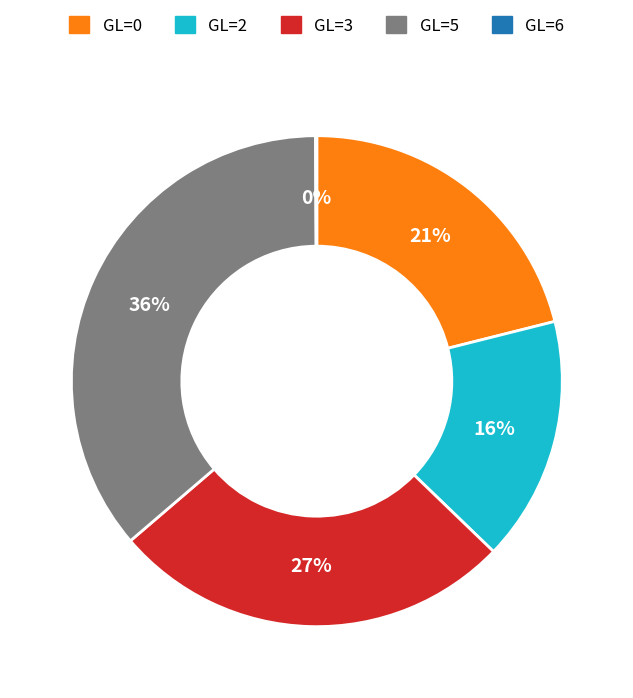

Is there a majority slice in this chart?

No